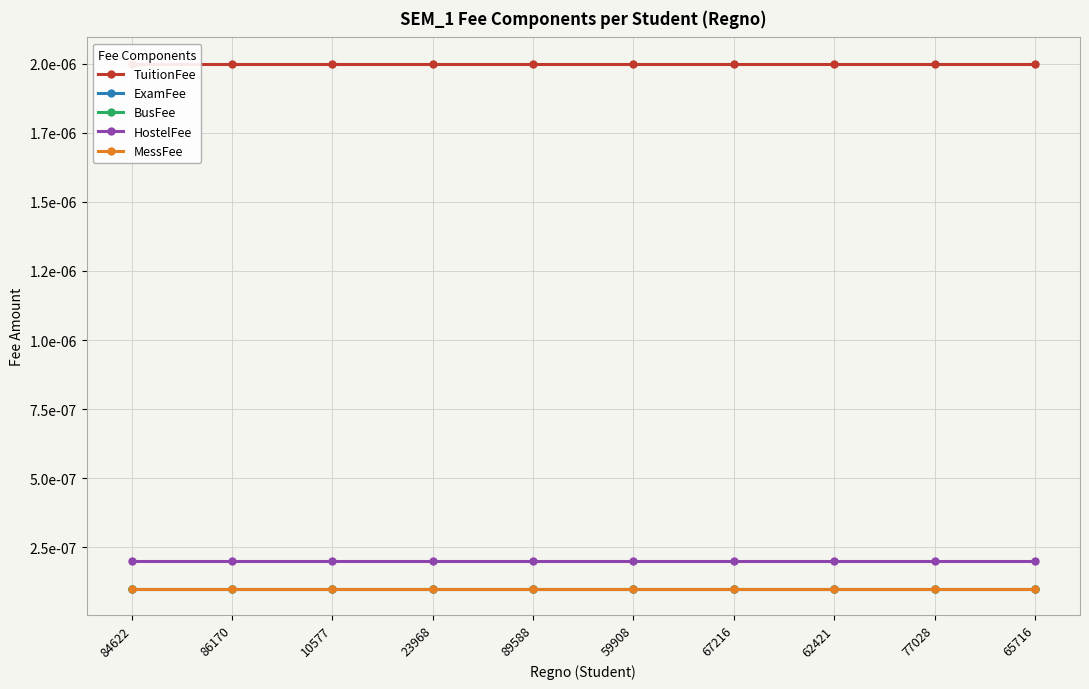

True or false: ExamFee and TuitionFee cross at least once.

False